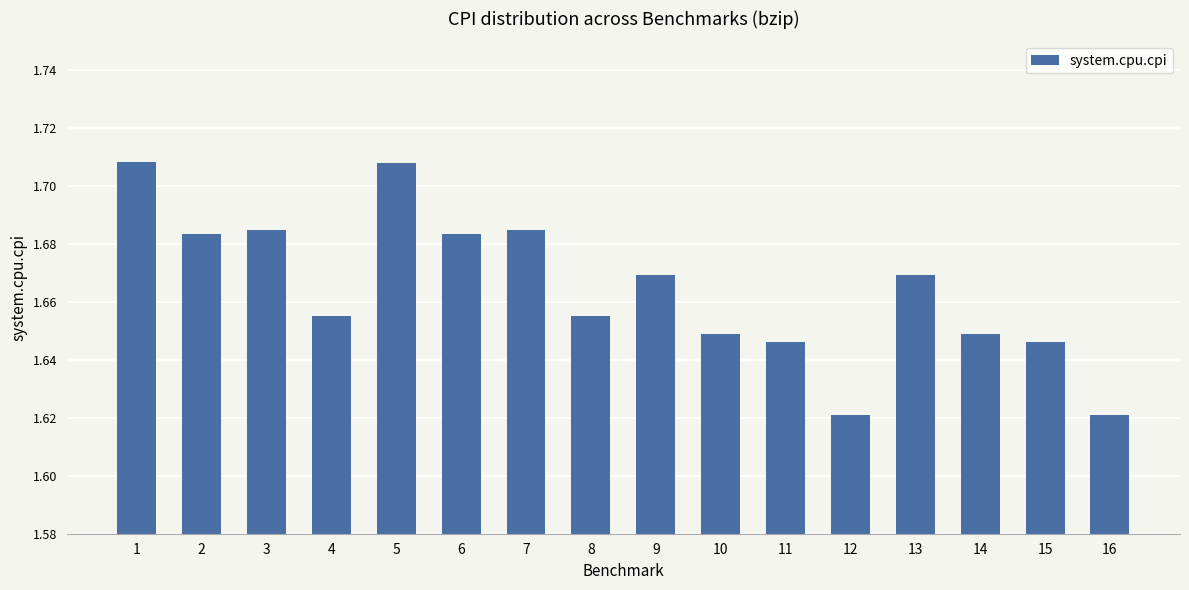

What is the ratio of the value at 11 to the value at 10?

1.0